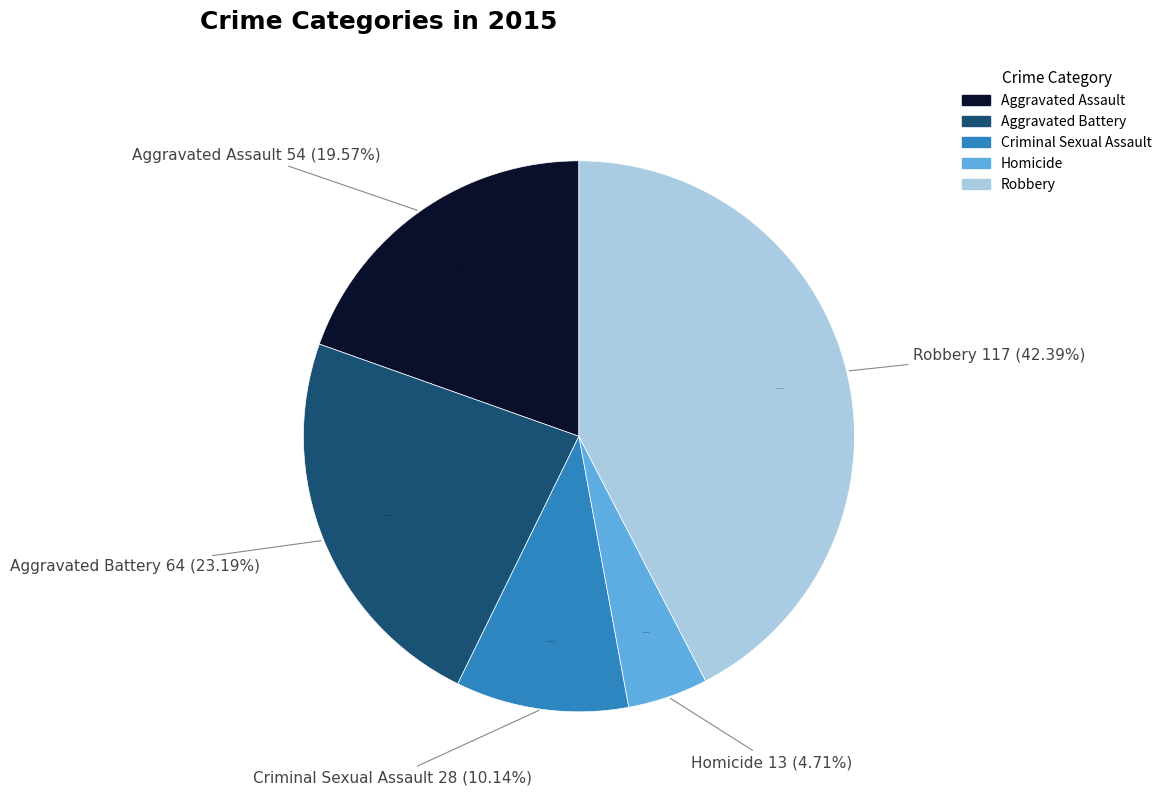

Which has a higher value, Homicide or Aggravated Assault?

Aggravated Assault